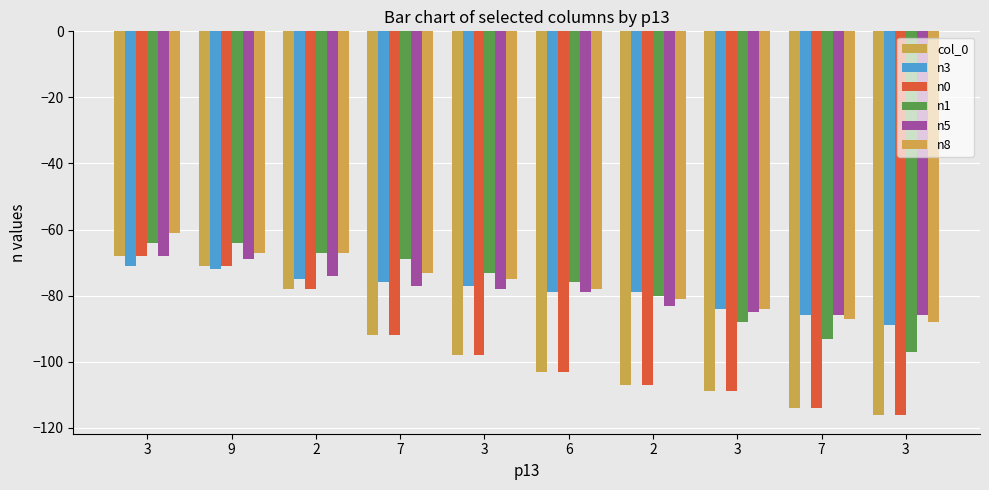

Rank the series at 2 from lowest to highest value.

col_0, n0, n3, n5, n1, n8